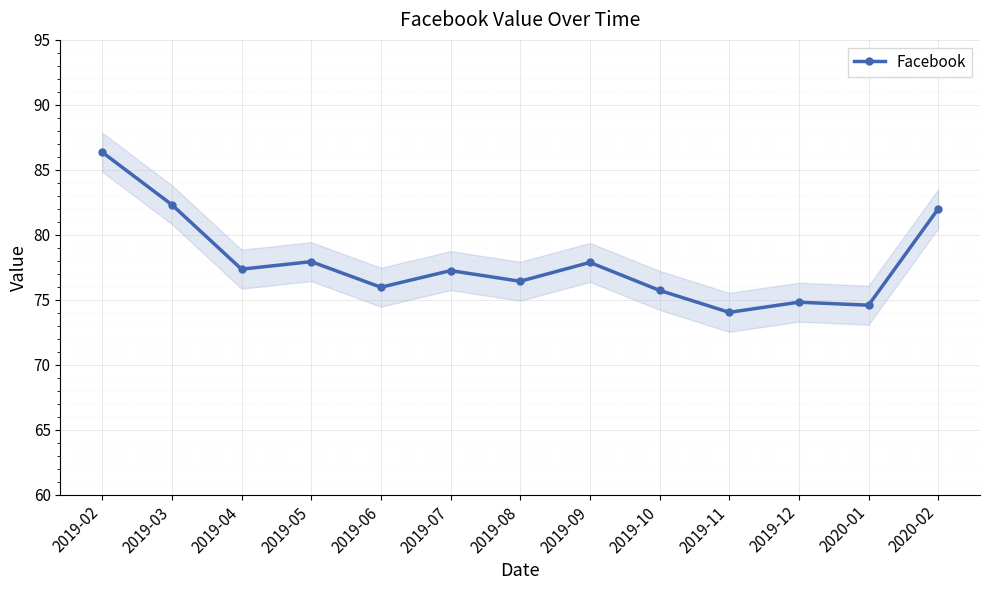

Between 2019-09 and 2019-12, which is larger?

2019-09